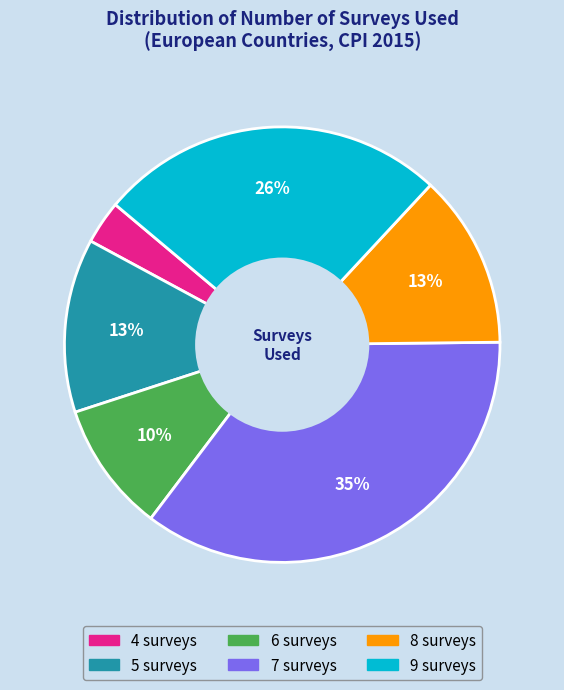

Which category has the smallest portion of the pie?

4 surveys